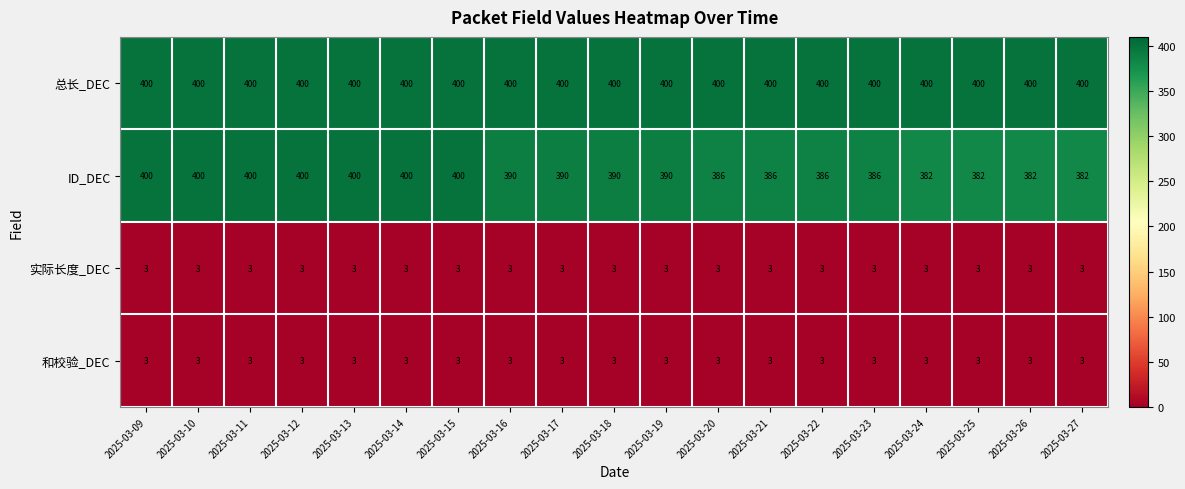

How many series are shown in this chart?

4